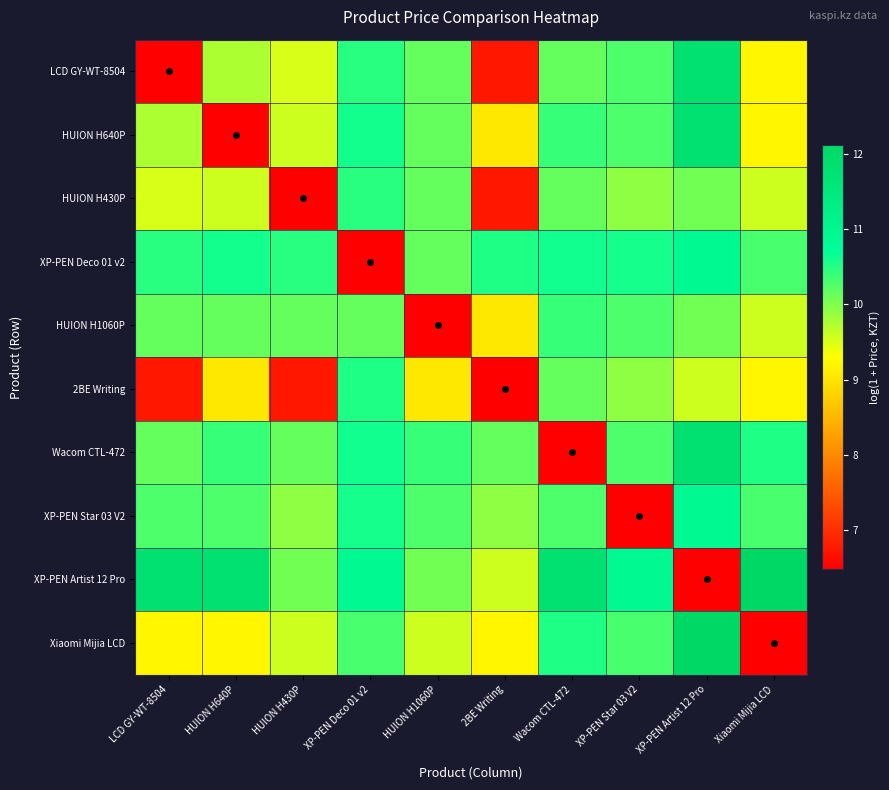

Which label corresponds to the smallest value in the chart?

LCD GY-WT-8504